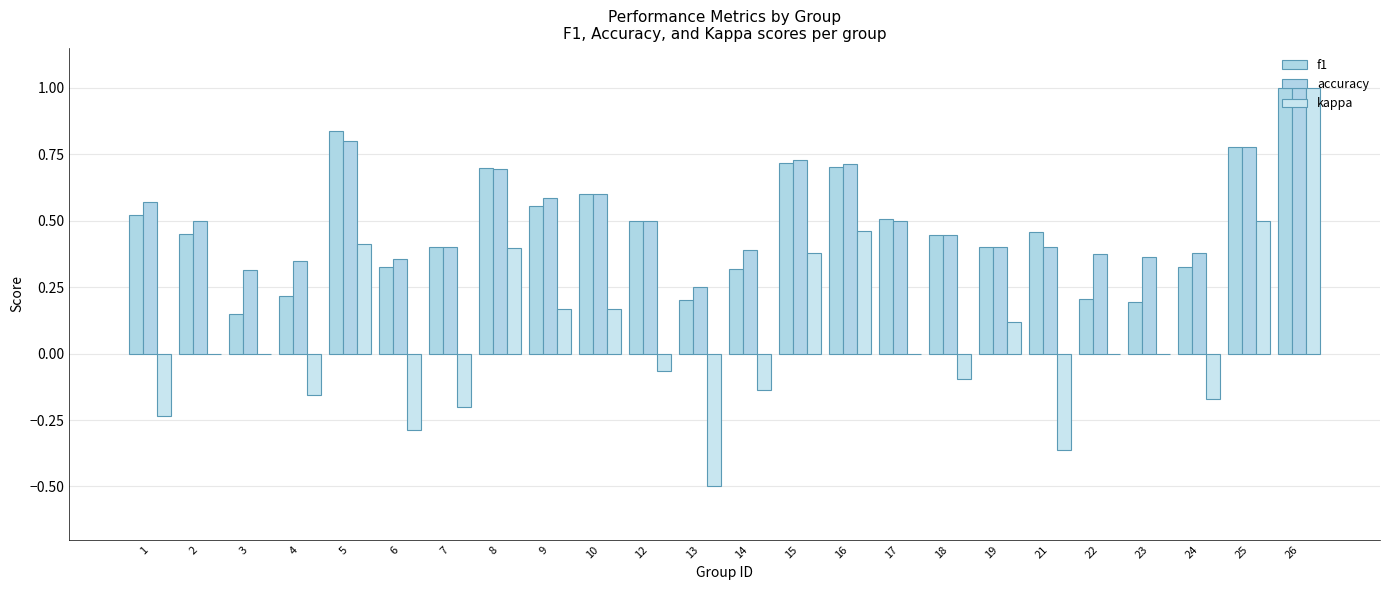

Count the number of data series in this chart.

3